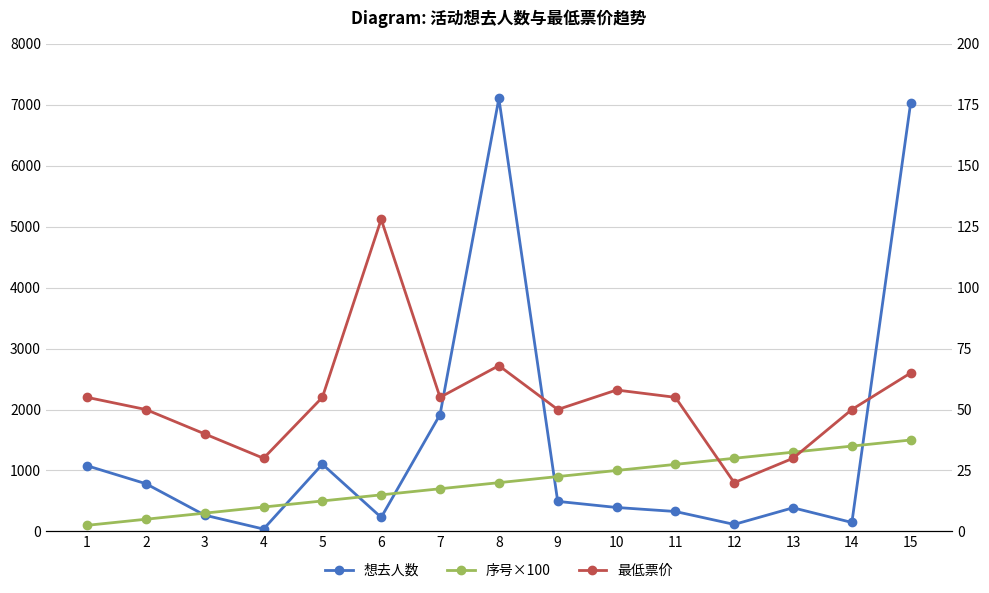

At how many categories does at least one series exceed 1705?

3